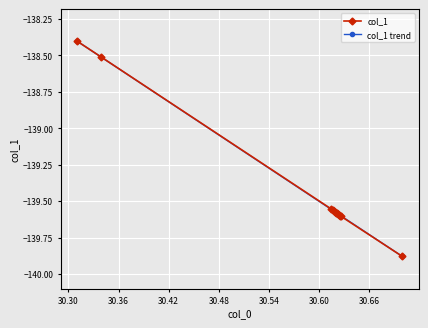

What is the sum of the values at 30.62505 and 30.62143?

-279.2